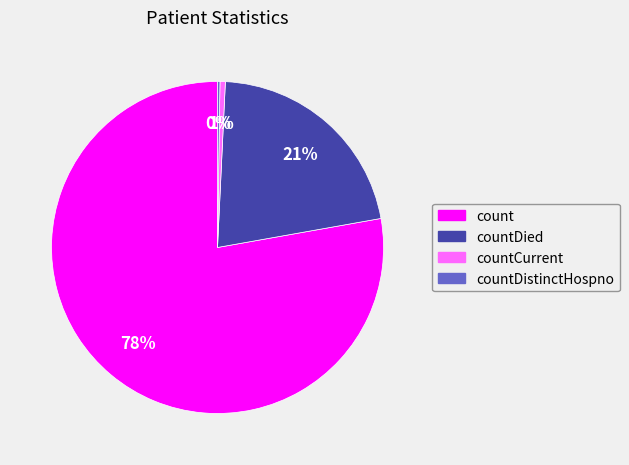

Does any single category account for the majority?

Yes